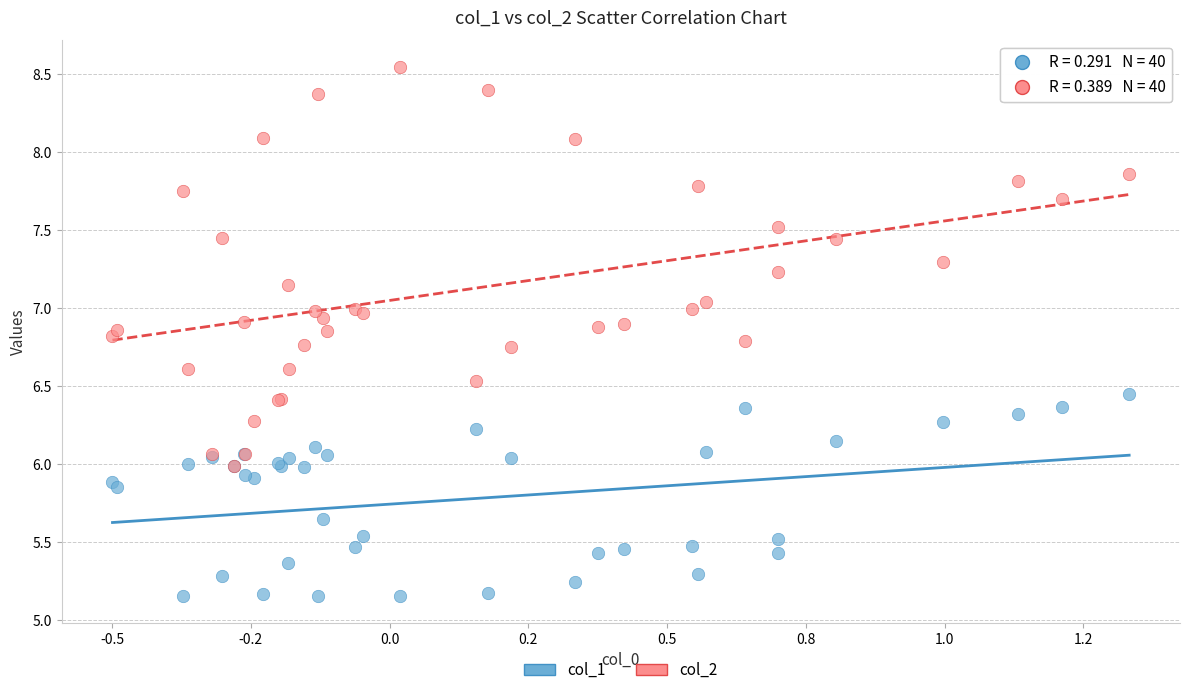

Which series contains the highest Y value?

col_2